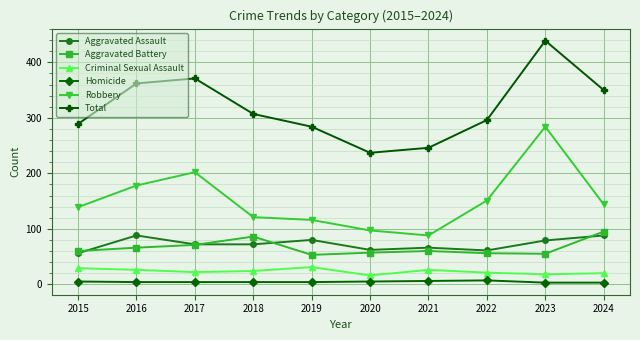

The Criminal Sexual Assault series shows 21 at 2022. True or false?

True